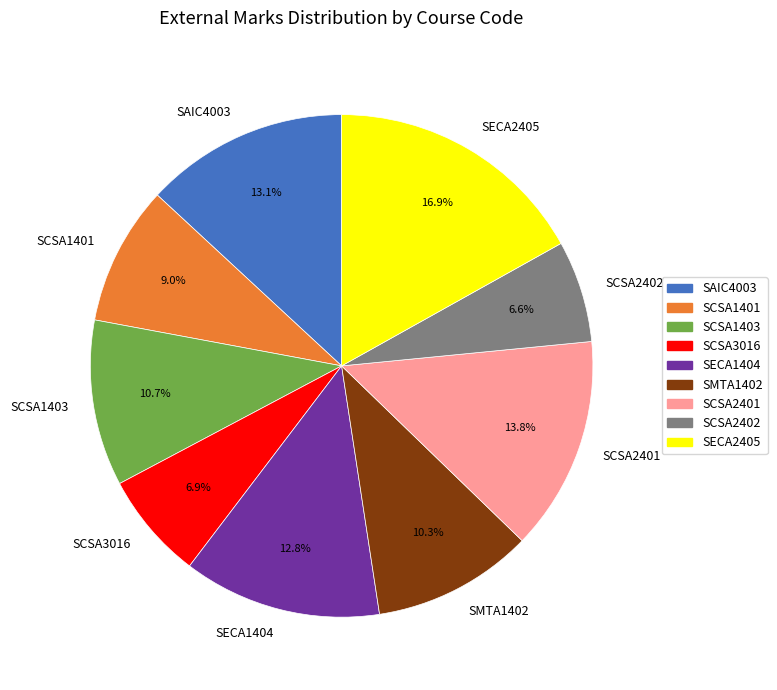

Does any single category account for the majority?

No